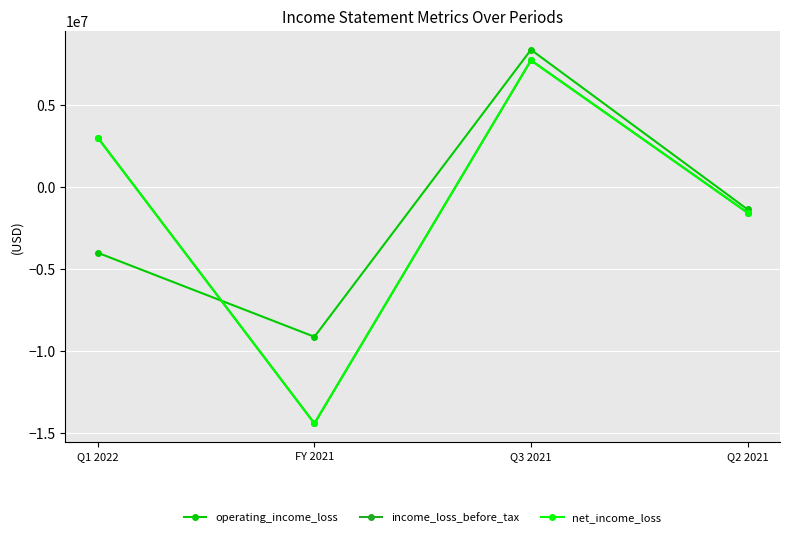

What is the minimum value shown in the chart?

-14427685